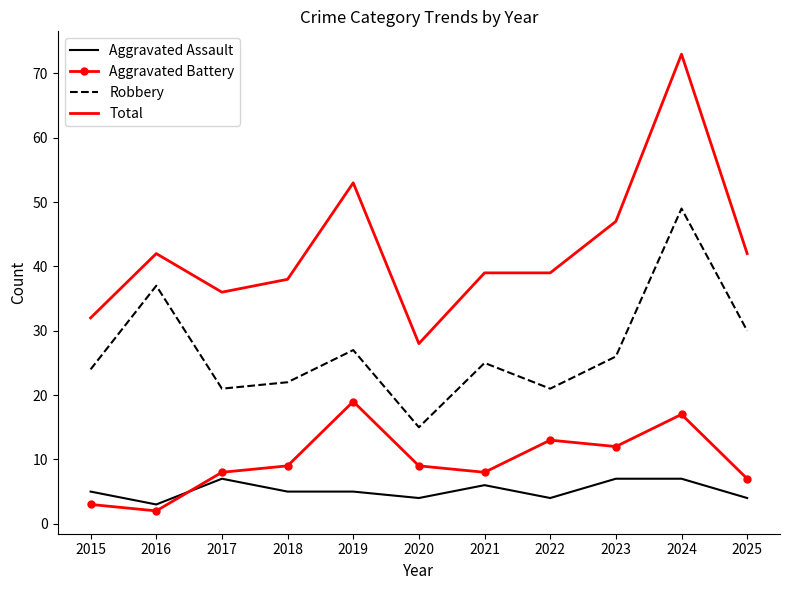

Read the Total value at 2017.

36